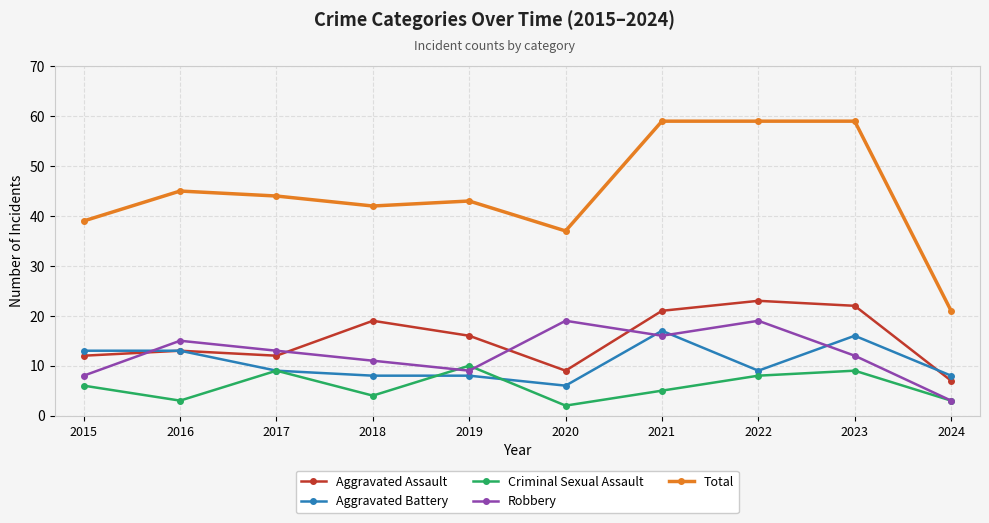

Rank the series at 2020 from highest to lowest value.

Total, Robbery, Aggravated Assault, Aggravated Battery, Criminal Sexual Assault